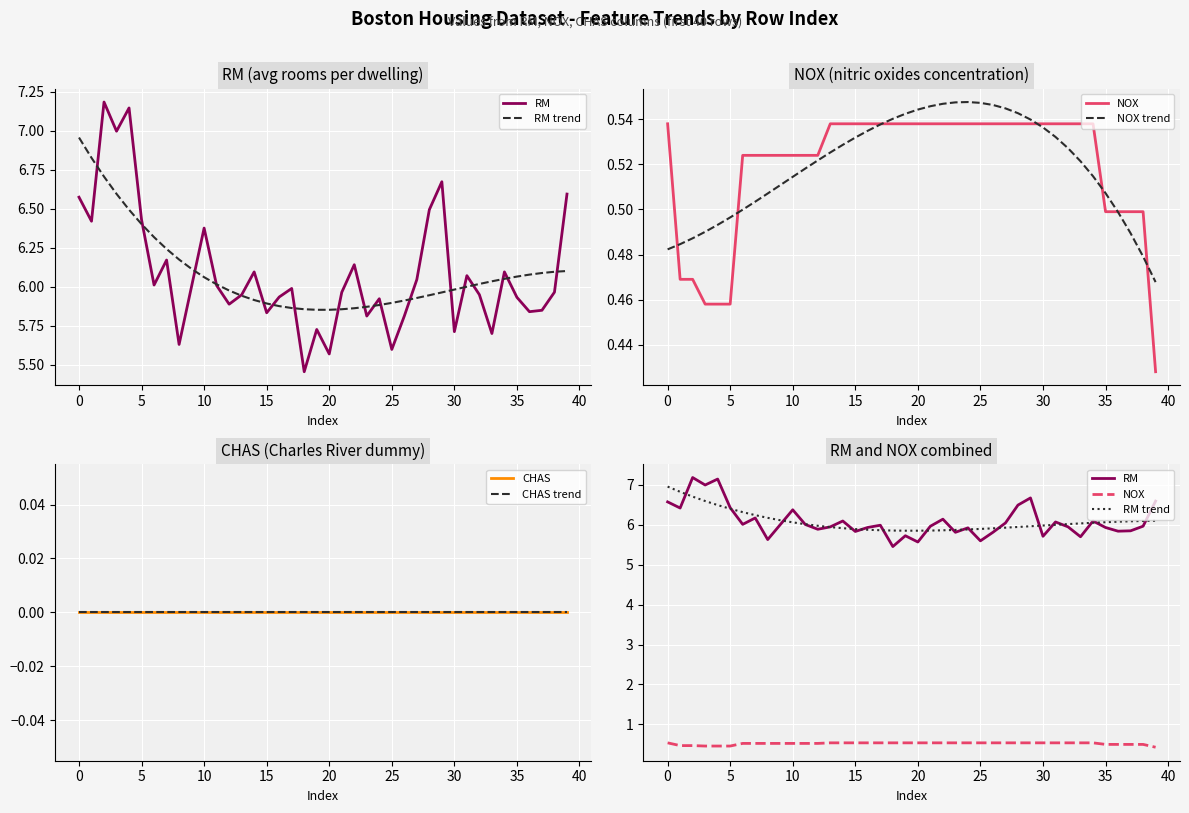

Rank the series by their maximum value, from lowest to highest.

CHAS, CHAS trend, NOX, NOX trend, RM trend, RM